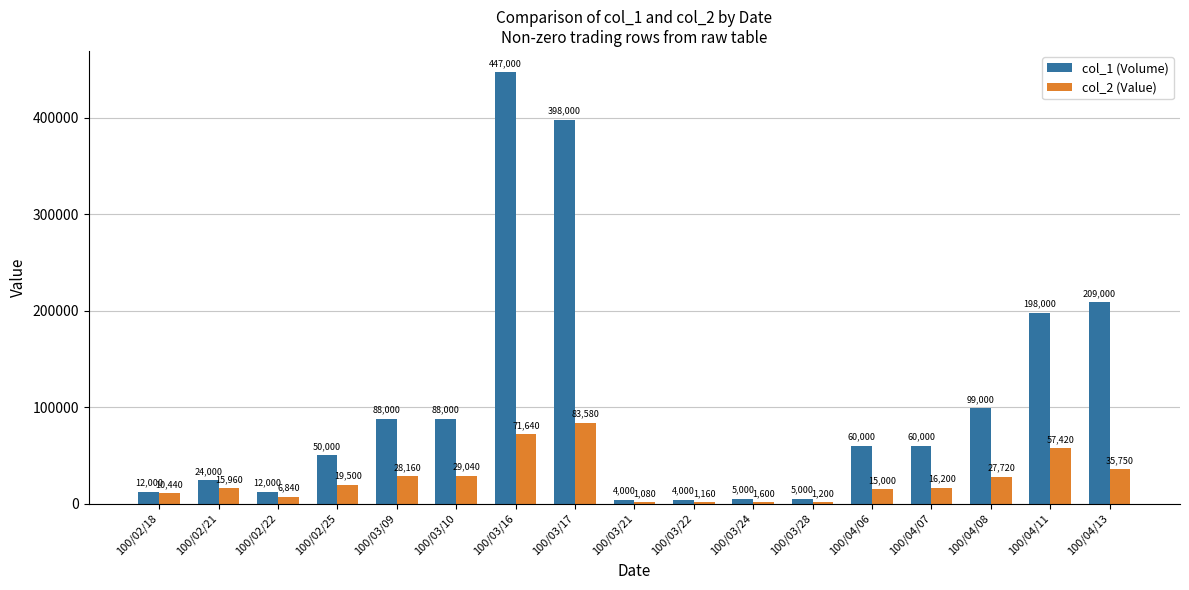

Reading right to left, list all the values displayed in this chart.

col_1 (Volume): 209000	198000	99000	60000	60000	5000	5000	4000	4000	398000	447000	88000	88000	50000	12000	24000	12000
col_2 (Value): 35750	57420	27720	16200	15000	1200	1600	1160	1080	83580	71640	29040	28160	19500	6840	15960	10440